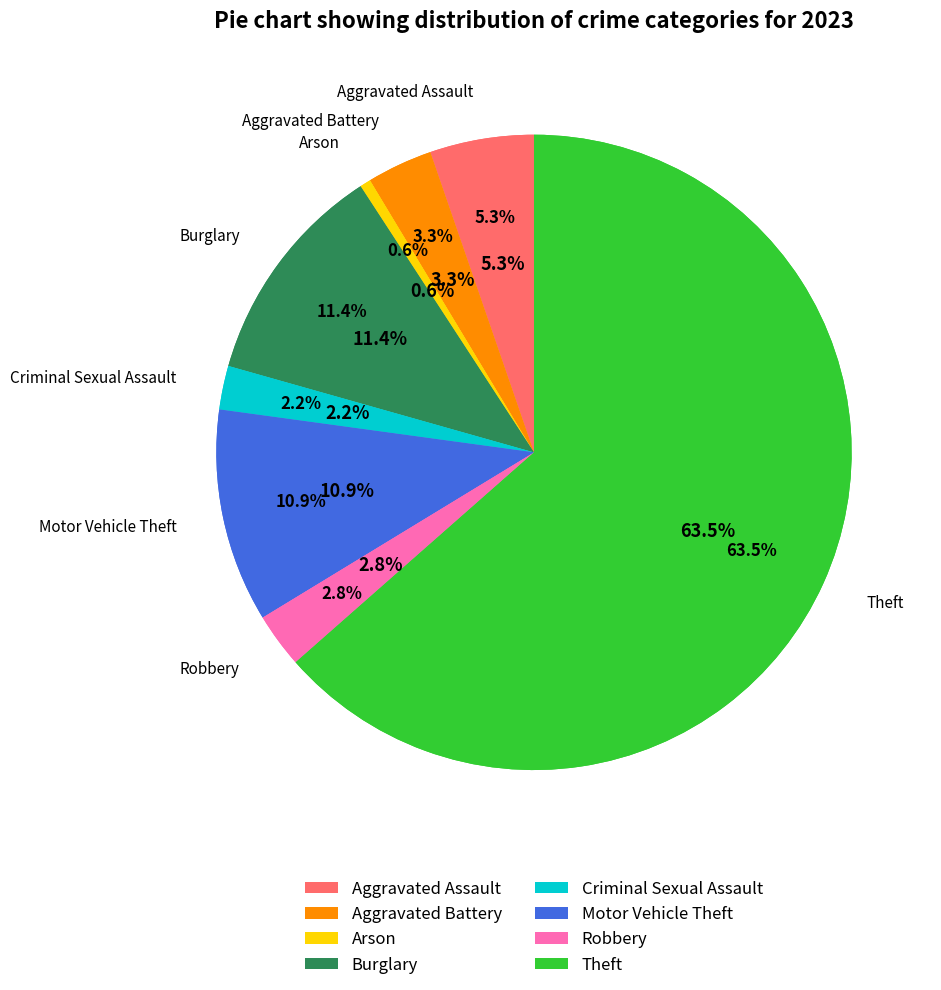

Rank the categories by value from lowest to highest.

Arson, Criminal Sexual Assault, Robbery, Aggravated Battery, Aggravated Assault, Motor Vehicle Theft, Burglary, Theft